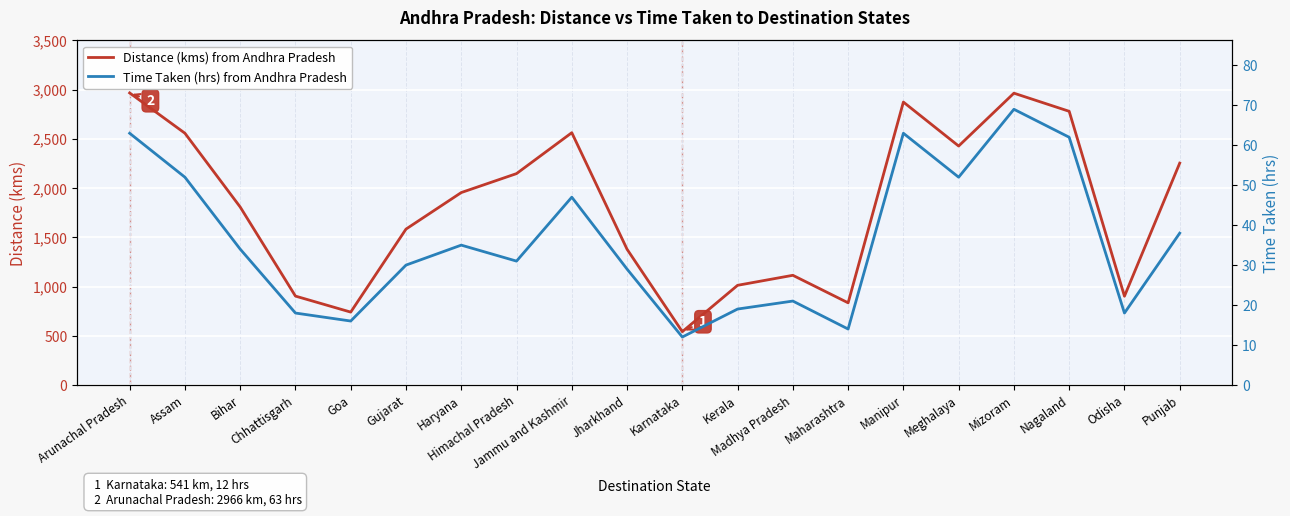

What is the average value of the Distance (kms) from Andhra Pradesh series?

1815.3